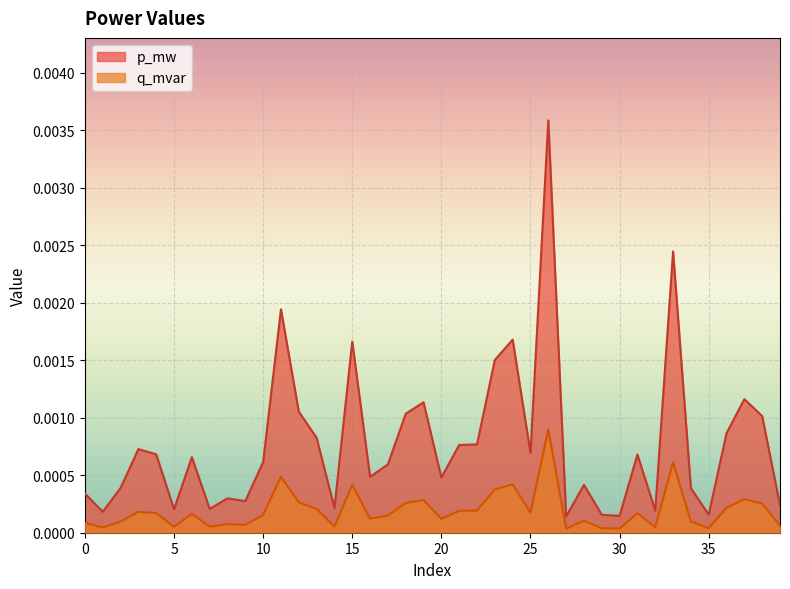

Rank the series by their average value, from highest to lowest.

p_mw, q_mvar